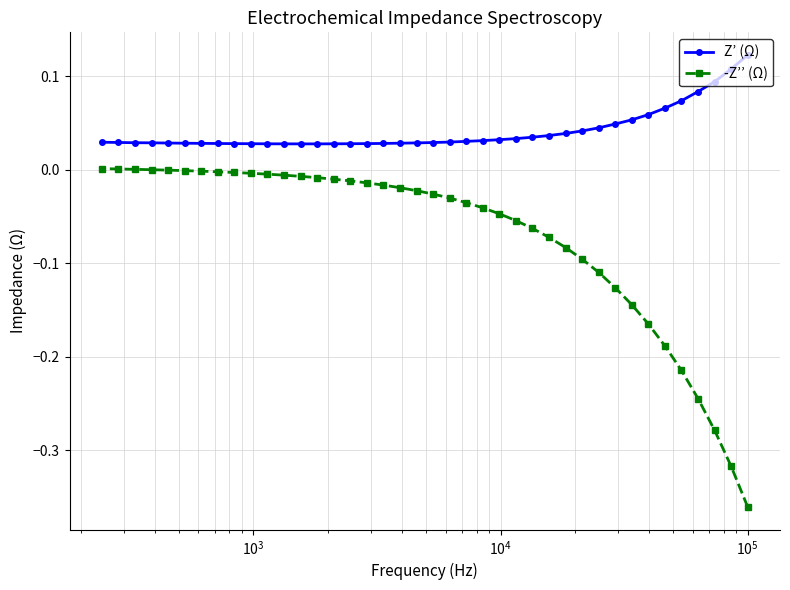

Does the chart display data point markers on the line(s)?

Yes